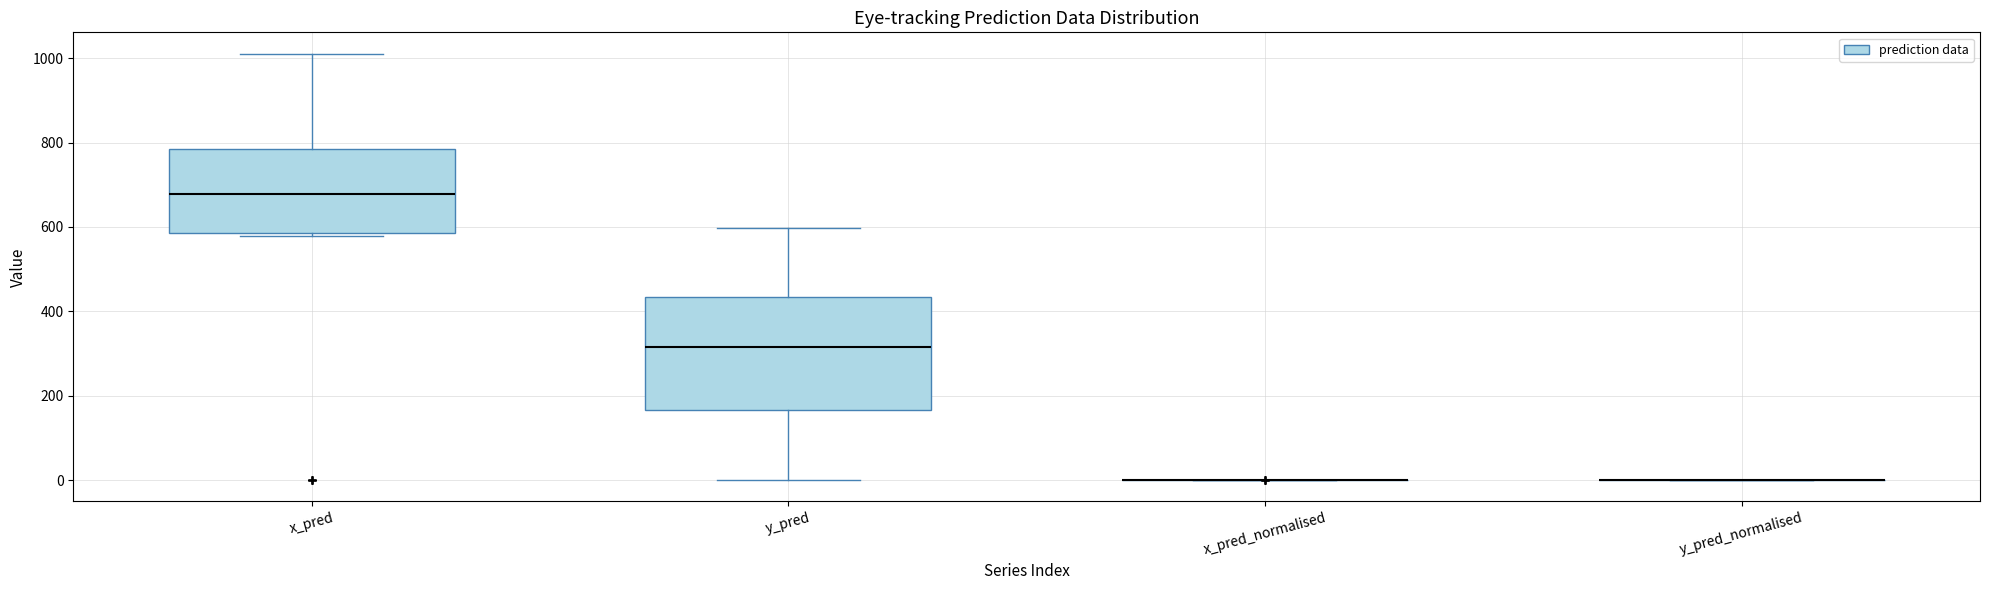

Comparing the boxes themselves (not the whiskers), which one is the tallest?

y_pred